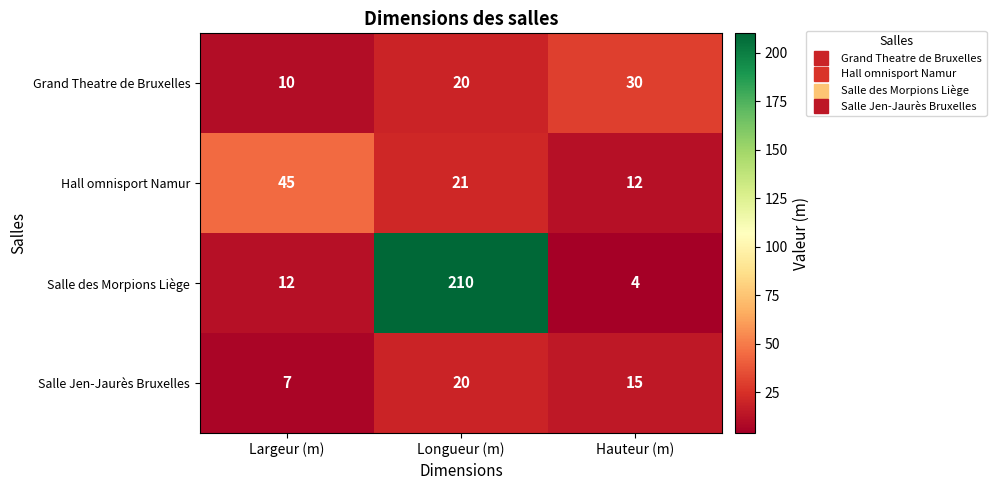

How many data points does each series have?

3